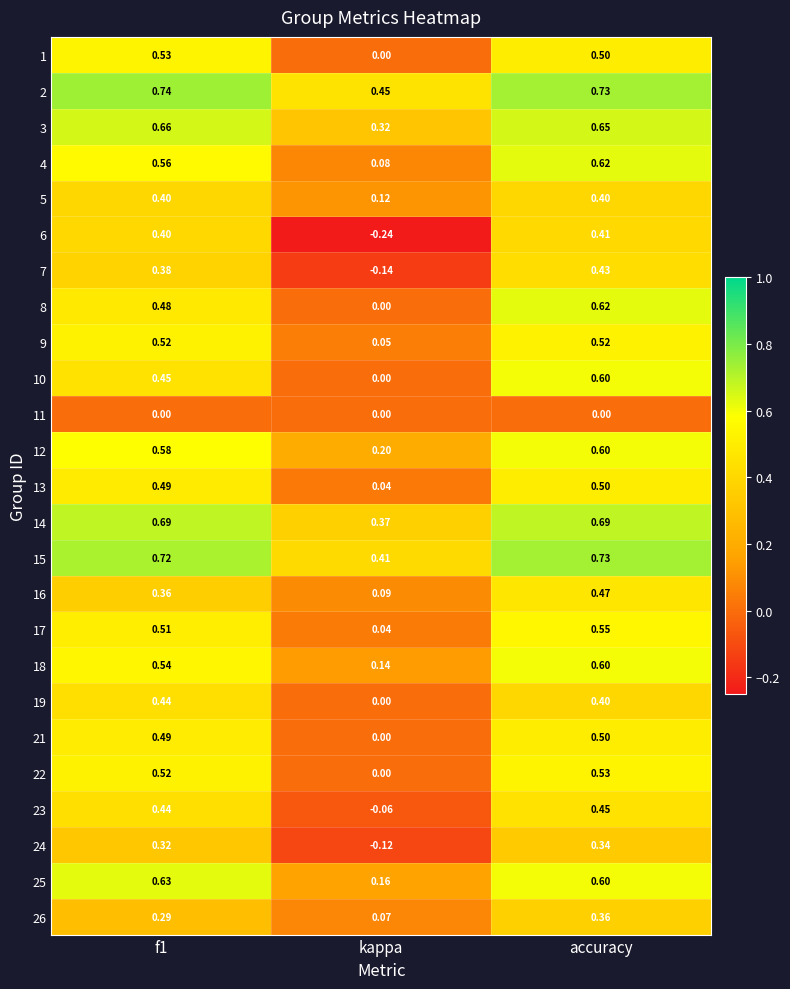

How many categories are shown in the chart?

3